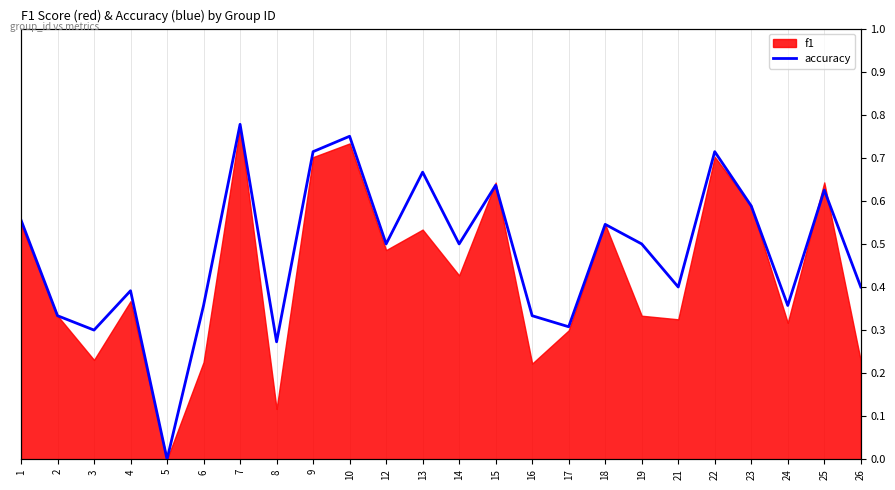

The value at 18 is 0.7. True or false?

False